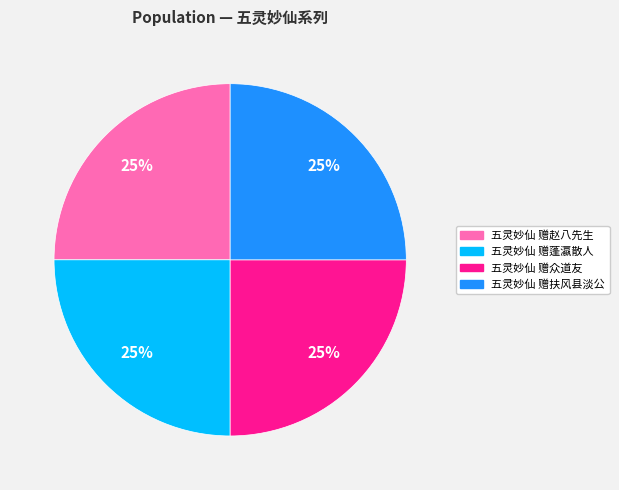

Is there any slice that represents more than half of the pie?

No